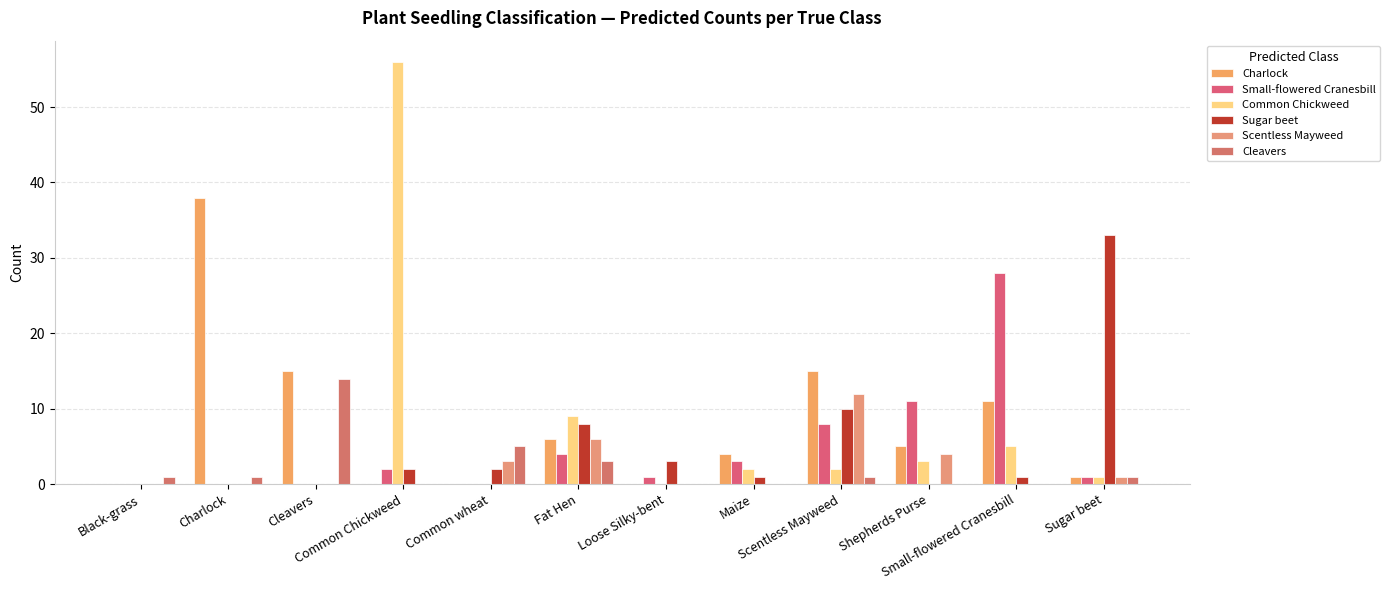

Reading left to right, extract all data points from this chart.

Charlock: 0	38	15	0	0	6	0	4	15	5	11	1
Small-flowered Cranesbill: 0	0	0	2	0	4	1	3	8	11	28	1
Common Chickweed: 0	0	0	56	0	9	0	2	2	3	5	1
Sugar beet: 0	0	0	2	2	8	3	1	10	0	1	33
Scentless Mayweed: 0	0	0	0	3	6	0	0	12	4	0	1
Cleavers: 1	1	14	0	5	3	0	0	1	0	0	1